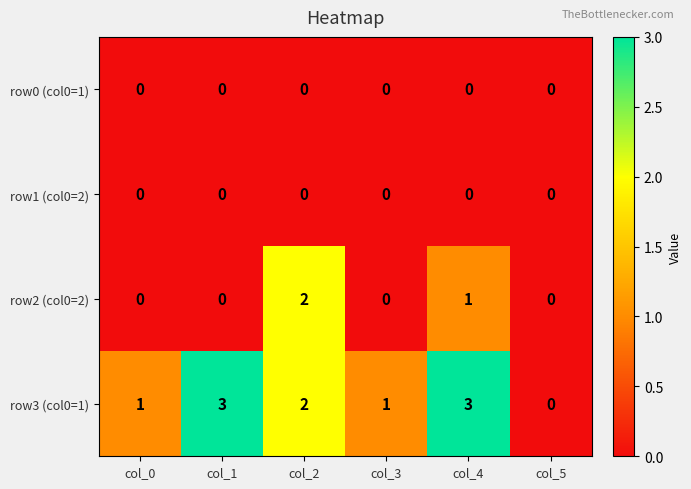

Which series changed the most between col_1 and col_2?

row2 (col0=2)